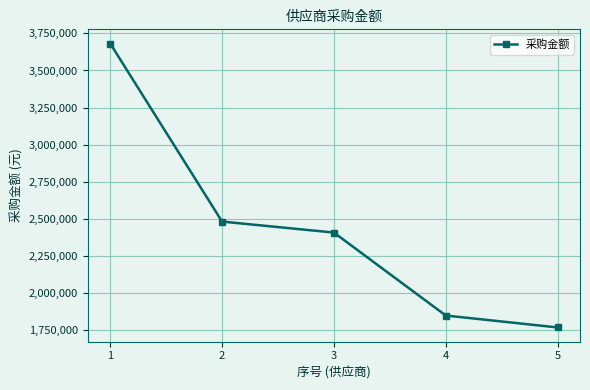

Is it true that the value at 1 is 3681838.3?

True